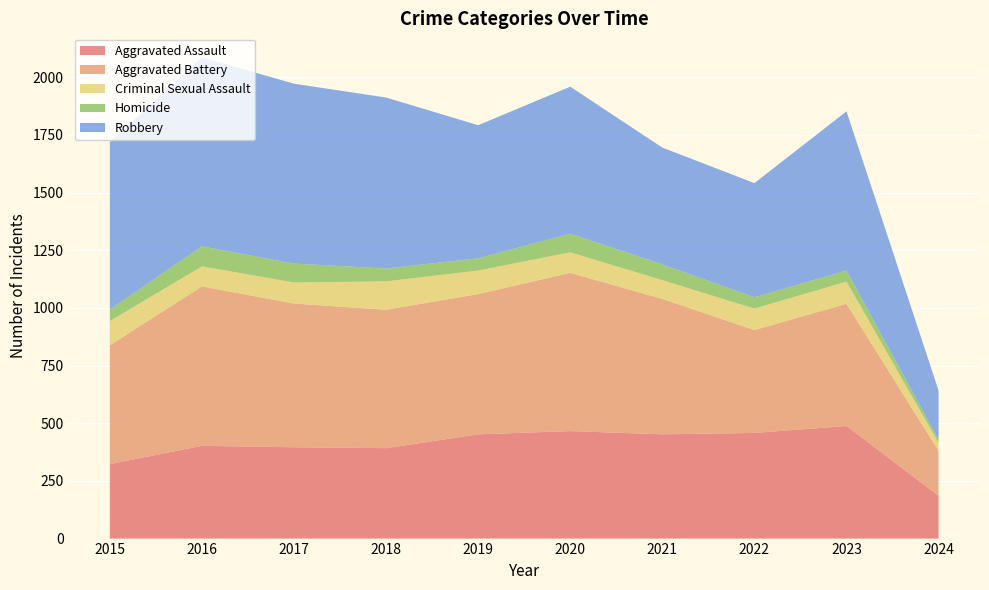

Reading right to left, what are all the values shown in this chart?

Aggravated Assault: 2024=186	2023=488	2022=458	2021=452	2020=466	2019=452	2018=392	2017=396	2016=402	2015=323
Aggravated Battery: 2024=194	2023=530	2022=446	2021=587	2020=686	2019=608	2018=600	2017=623	2016=691	2015=515
Criminal Sexual Assault: 2024=35	2023=96	2022=93	2021=81	2020=89	2019=102	2018=123	2017=91	2016=87	2015=105
Homicide: 2024=14	2023=48	2022=49	2021=69	2020=81	2019=53	2018=56	2017=82	2016=87	2015=50
Robbery: 2024=213	2023=690	2022=495	2021=506	2020=637	2019=577	2018=741	2017=780	2016=819	2015=726